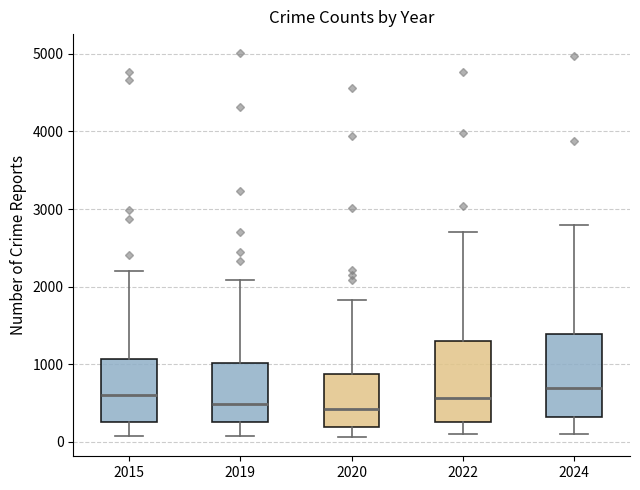

Reading left to right, read every box against the y-axis: the position of its median line, the range the box covers, and the ends of its whiskers. The values are not printed on the chart, so give them approximately, as read against the axis.

2015: median 600, box 300 to 1100, whiskers 100 to 2200
2019: median 500, box 300 to 1000, whiskers 100 to 2100
2020: median 400, box 200 to 900, whiskers 100 to 1800
2022: median 600, box 300 to 1300, whiskers 100 to 2700
2024: median 700, box 300 to 1400, whiskers 100 to 2800